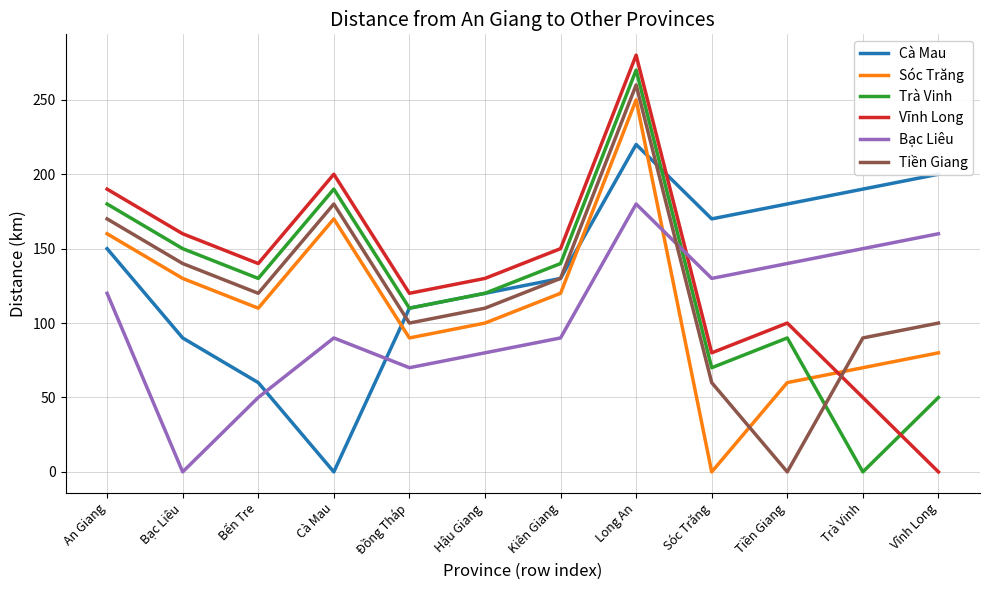

Reading left to right, list all the values displayed in this chart.

Cà Mau: 150	90	60	0	110	120	130	220	170	180	190	200
Sóc Trăng: 160	130	110	170	90	100	120	250	0	60	70	80
Trà Vinh: 180	150	130	190	110	120	140	270	70	90	0	50
Vĩnh Long: 190	160	140	200	120	130	150	280	80	100	50	0
Bạc Liêu: 120	0	50	90	70	80	90	180	130	140	150	160
Tiền Giang: 170	140	120	180	100	110	130	260	60	0	90	100